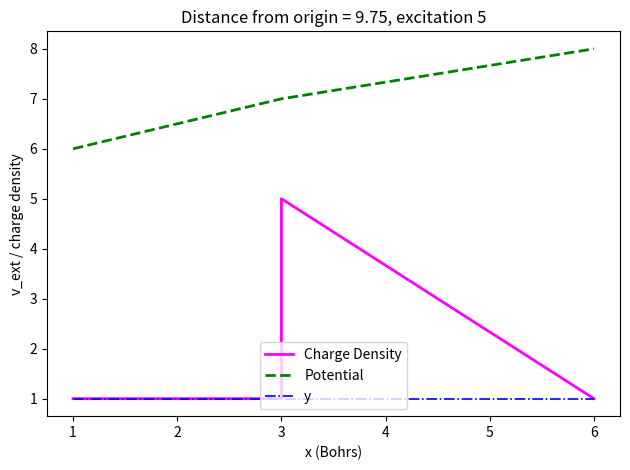

At which category does the chart reach its peak across all series?

6